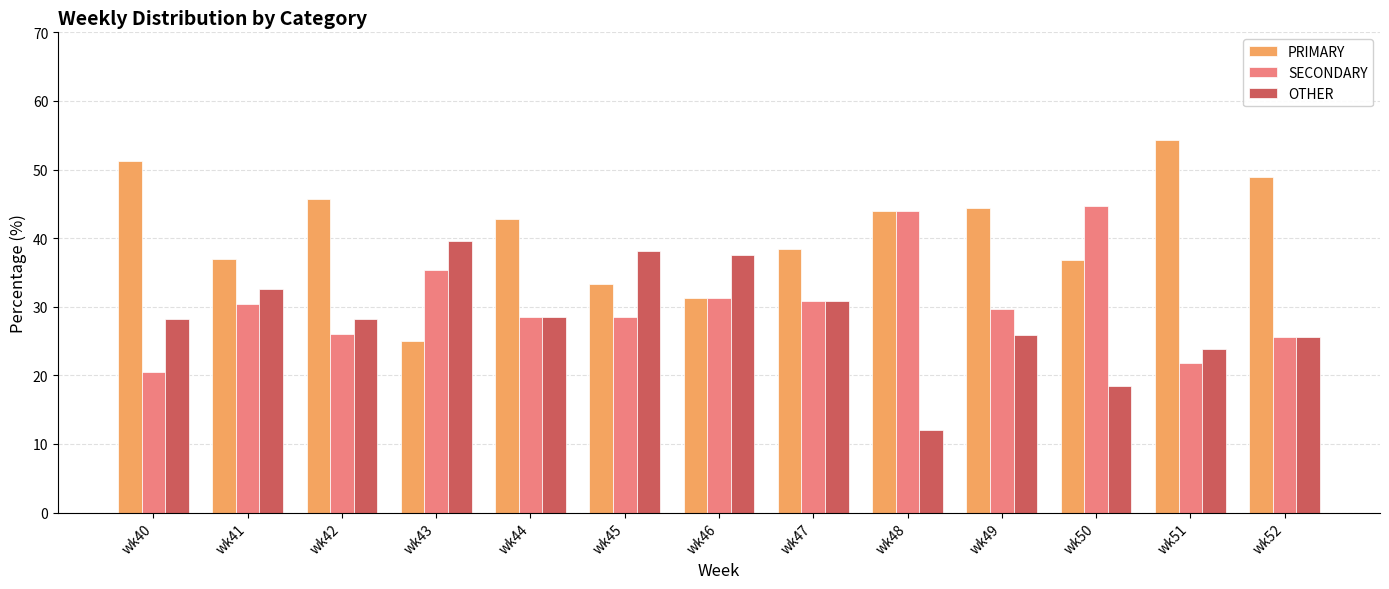

What is the total value across all series at wk41?

100.0